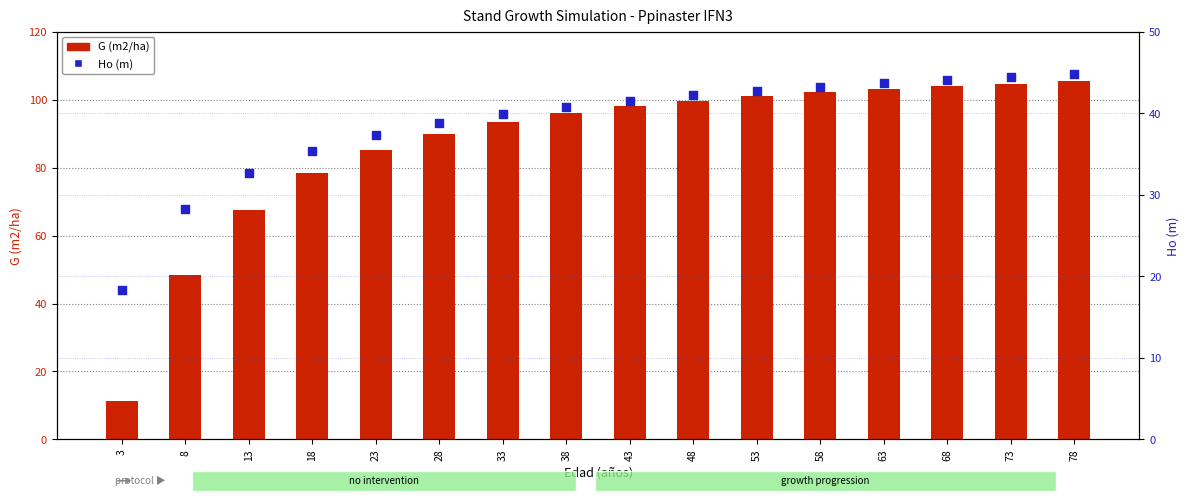

At how many categories does at least one series exceed 28?

15